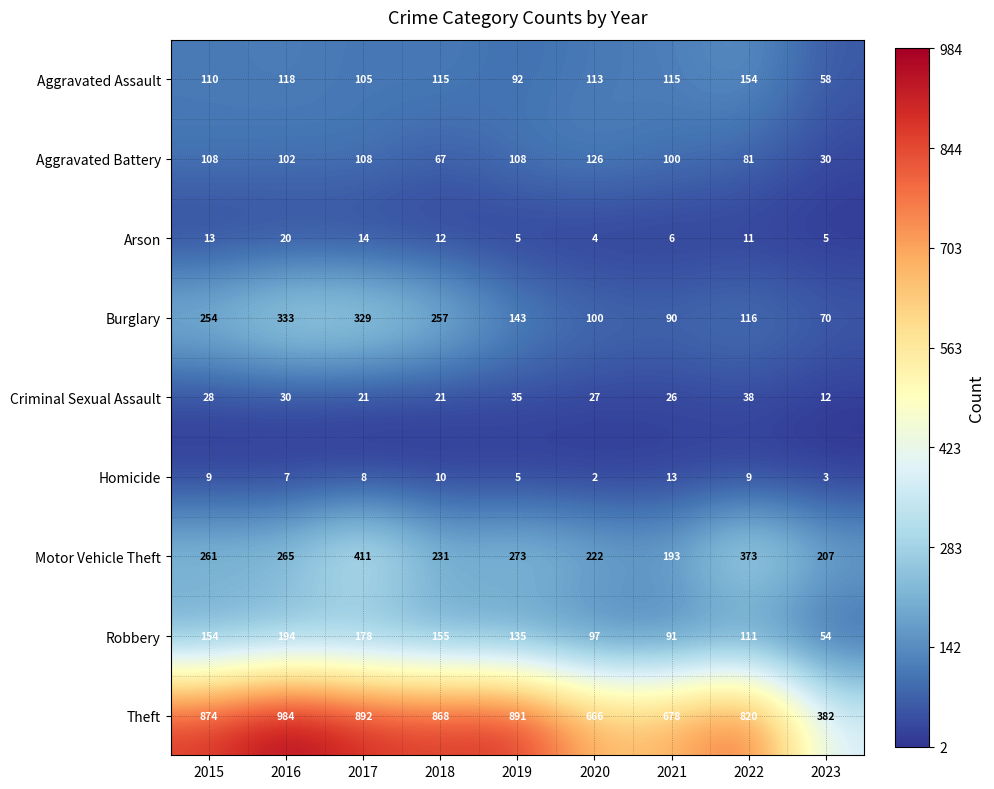

Is it true that Theft equals 874 at 2015?

True